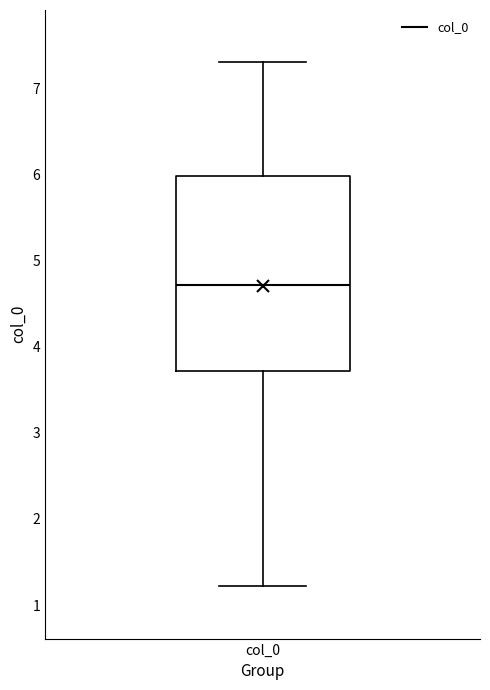

Transcribe this box plot: give where the median line is, the range the box spans, and where the two whiskers end, as read against the y-axis. The values are not printed on the chart, so give them approximately, as read against the axis.

median 4.7, box 3.7 to 6.0, whiskers 1.2 to 7.3